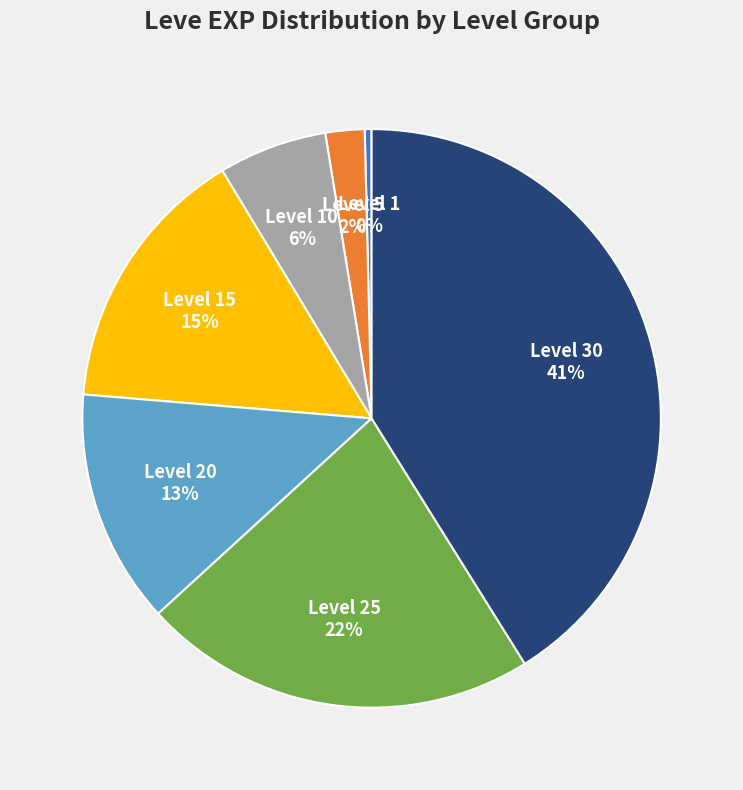

How many segments does this pie chart have?

7